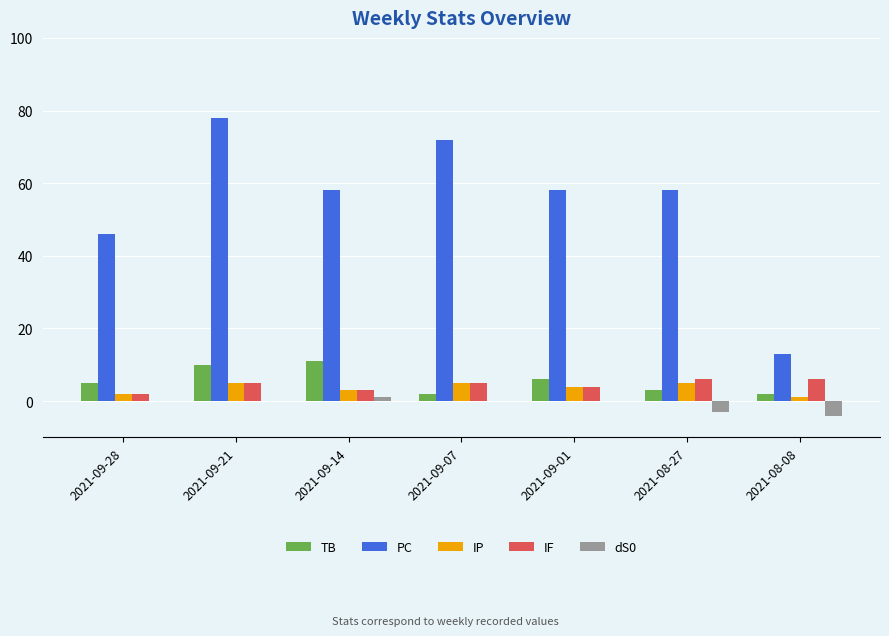

Reading left to right, what are all the values shown in this chart?

TB: 5	10	11	2	6	3	2
PC: 46	78	58	72	58	58	13
IP: 2	5	3	5	4	5	1
IF: 2	5	3	5	4	6	6
dS0: 0	0	1	0	0	-3	-4